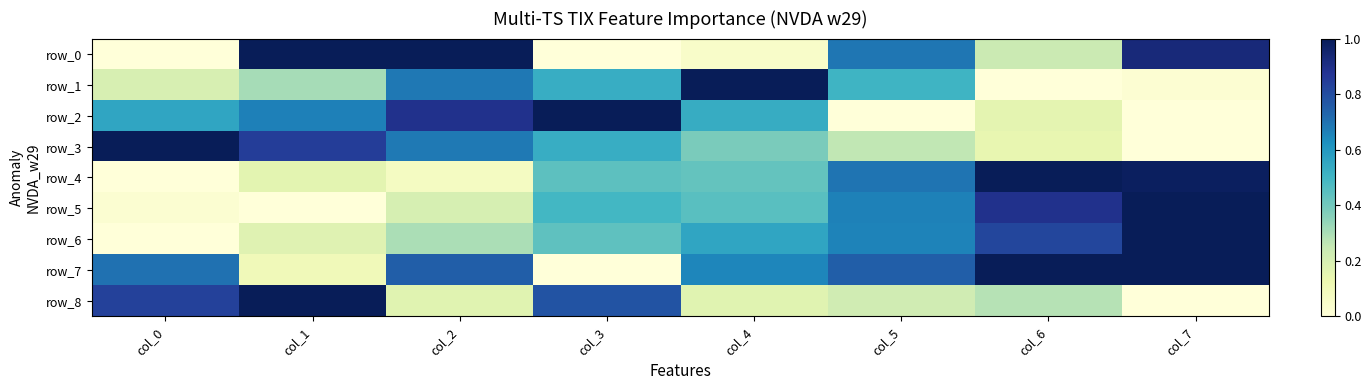

What is the sum of the row_2 values at col_2 and col_5?

0.9